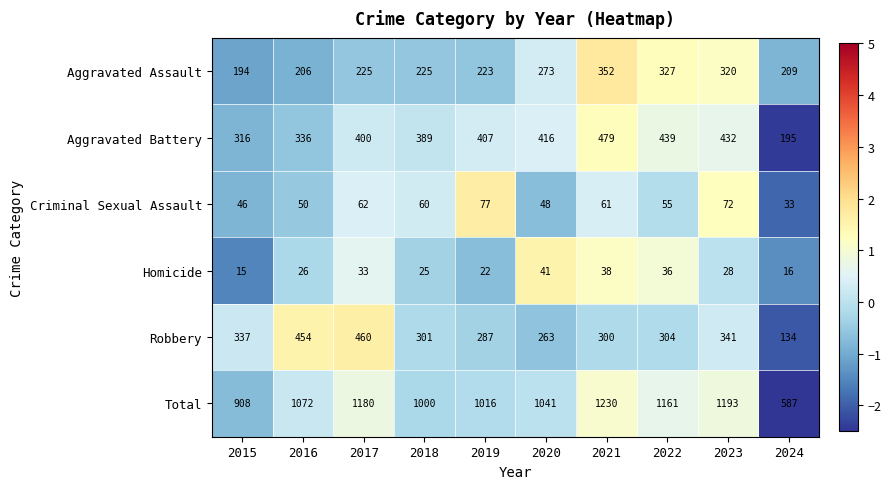

Where does the Robbery series first go above 304?

2015